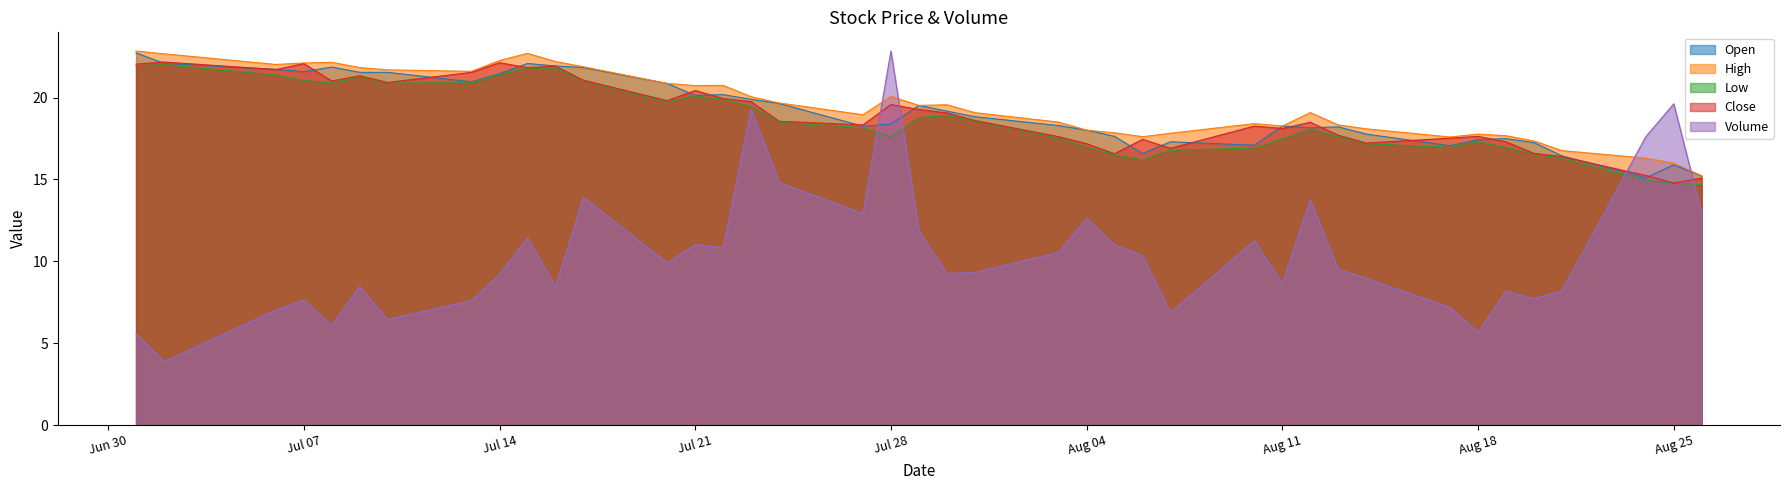

What is the smallest value displayed?

3.9